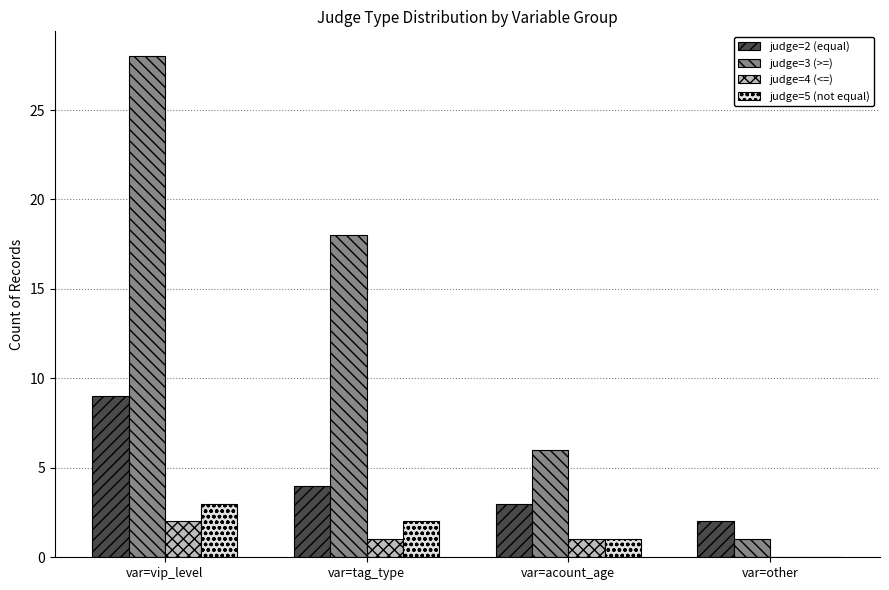

True or false: judge=2 (equal) has a value of 3 at var=acount_age.

True